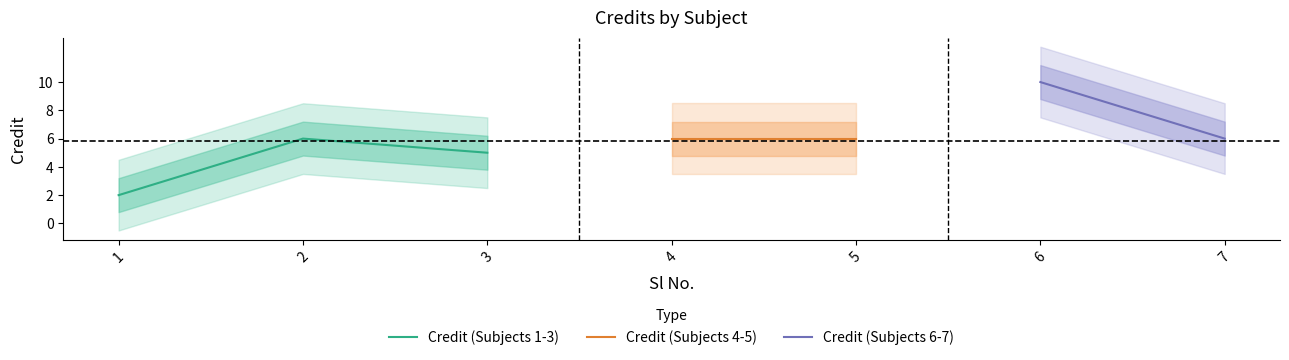

Reading left to right, extract all data points from this chart.

2	6	5	6	6	10	6